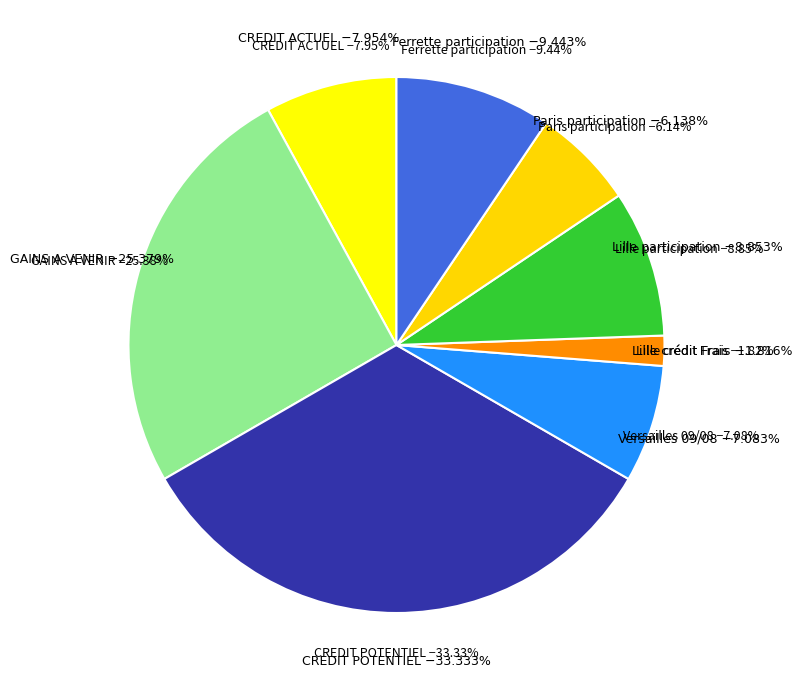

How much of the chart is everything except Paris participation?

93.9%